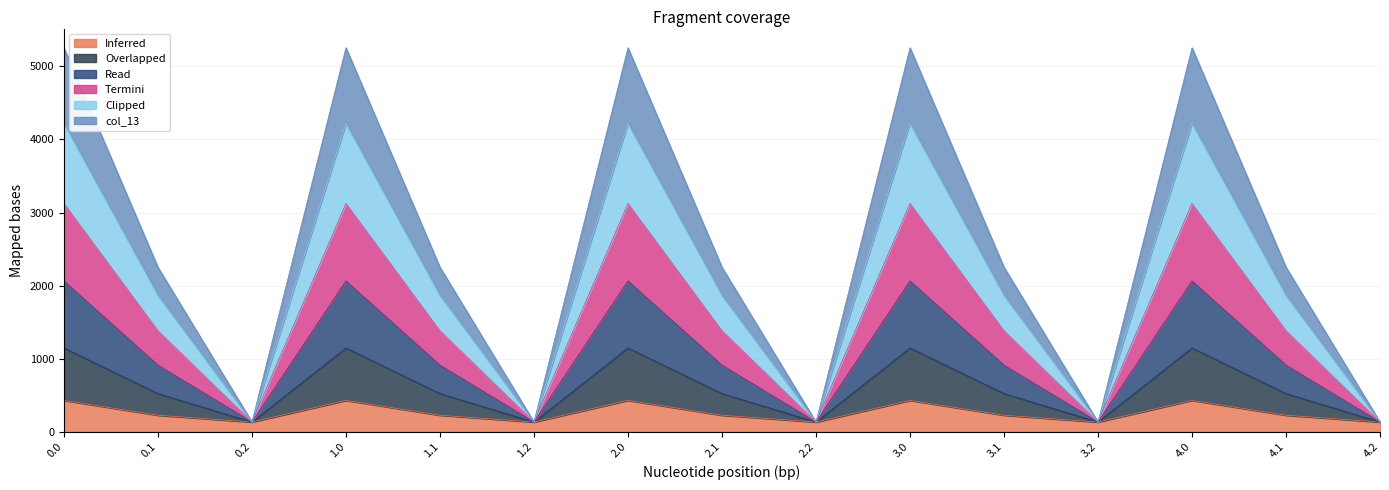

What is the total value across all series at 3.2?

134.2